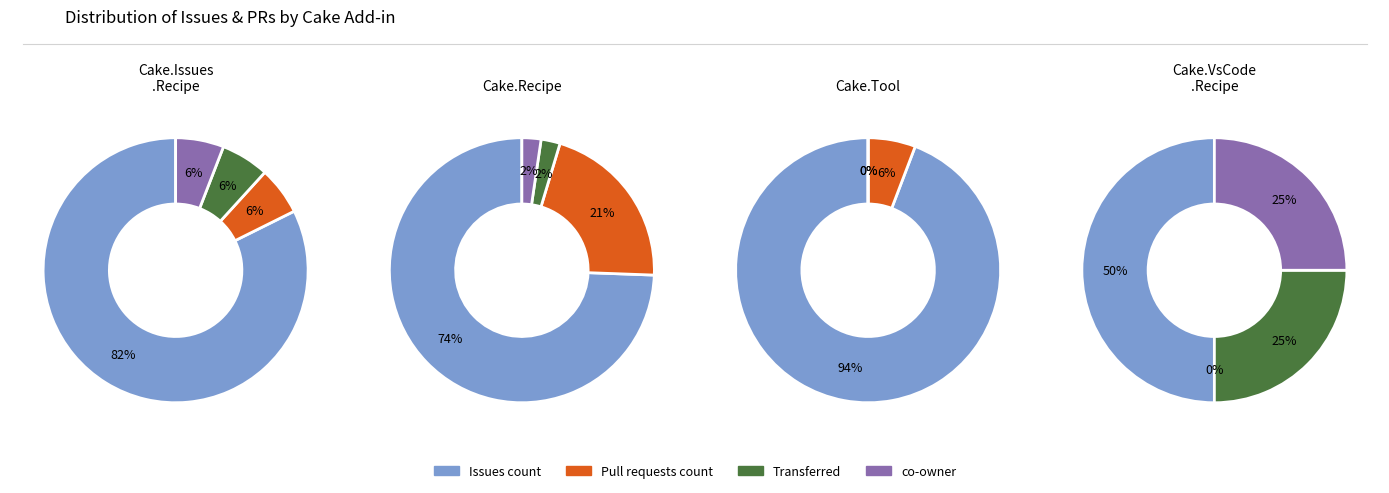

Does 3 account for over 50% of the chart?

No